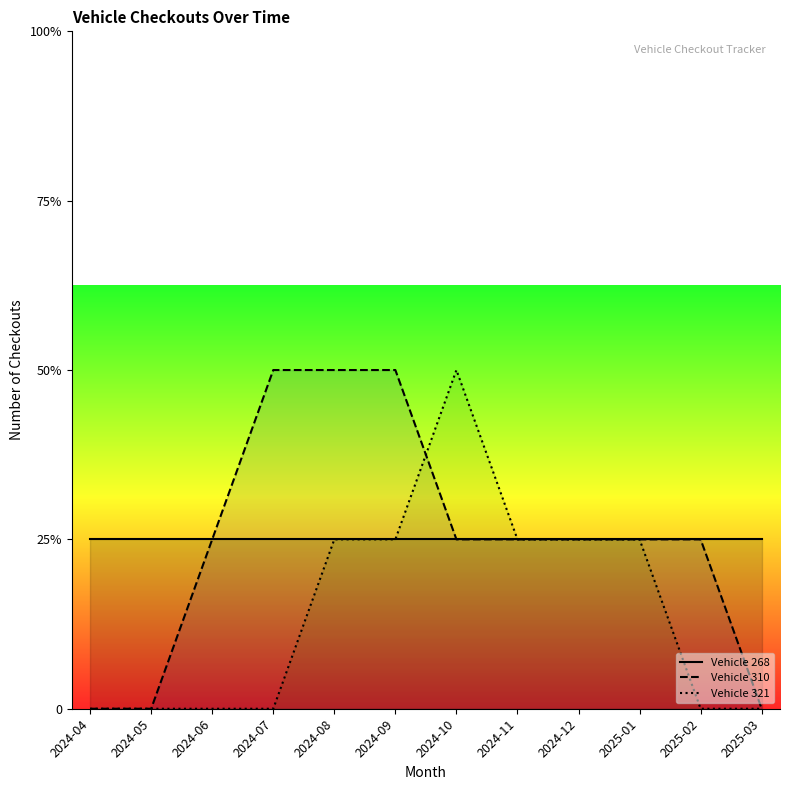

What is the average value of the Vehicle 310 series?

1